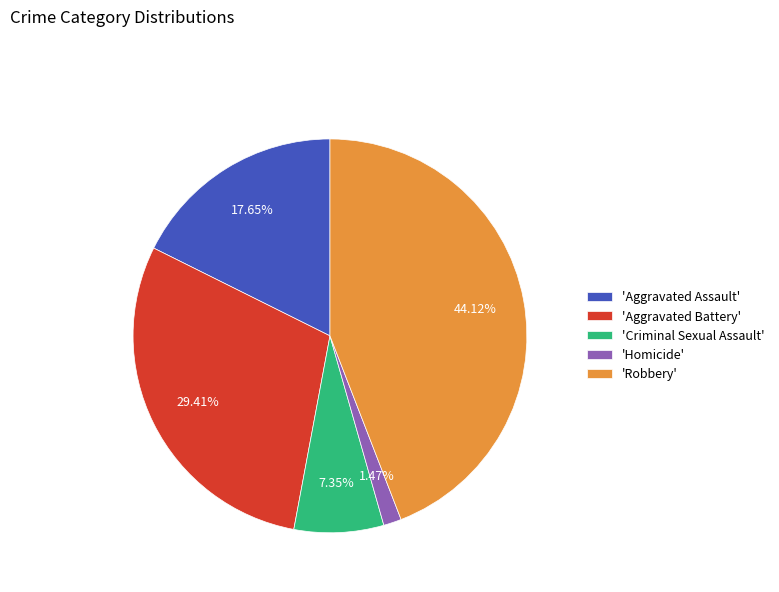

Is 'Aggravated Assault' the majority of the pie?

No